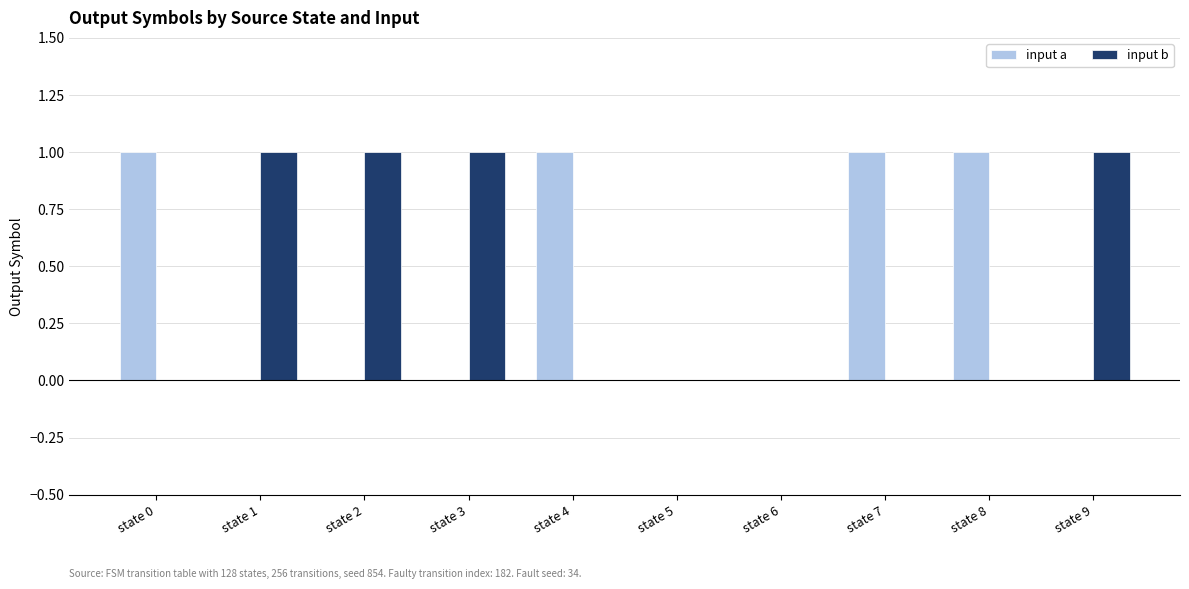

The input a series shows 1 at state 0. True or false?

True